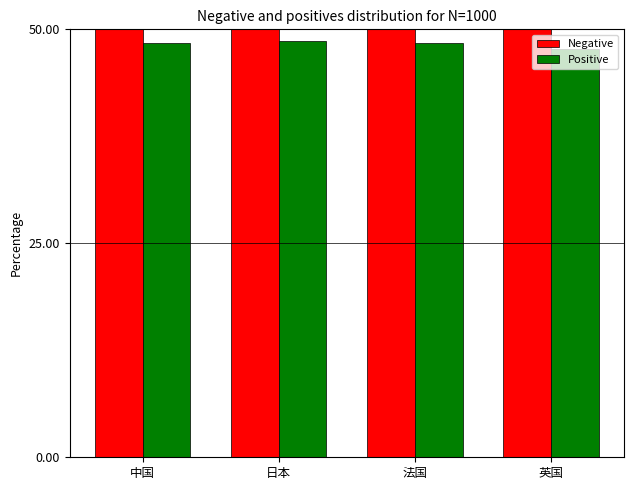

What is the value of the Negative bar at the 4th from the left?

52.3